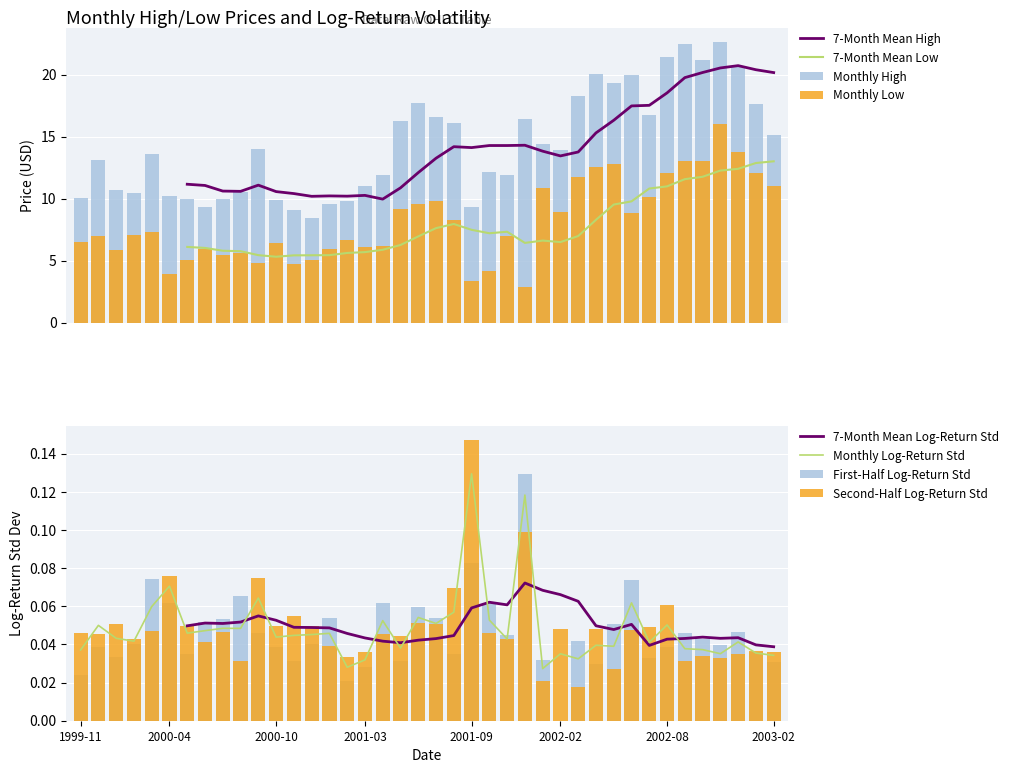

Reading right to left, extract all data points from this chart.

High: 15.1	17.7	20.6	22.6	21.2	22.5	21.4	16.8	20.0	19.3	20.1	18.3	13.9	14.4	16.4	11.9	12.2	9.3	16.1	16.6	17.7	16.3	11.9	11.0	9.8	9.6	8.4	9.1	9.9	14.0	10.5	10.0	9.3	10.0	10.2	13.6	10.5	10.7	13.1	10.0
Low: 11.0	12.1	13.8	16.0	13.1	13.0	12.1	10.1	8.8	12.8	12.5	11.7	8.9	10.8	2.8	7.0	4.2	3.4	8.3	9.8	9.5	9.1	6.2	6.1	6.7	6.0	5.1	4.7	6.4	4.8	5.6	5.4	5.9	5.0	3.9	7.3	7.1	5.9	7.0	6.5
first_half_log_return_std: 0.0	0.0	0.0	0.0	0.0	0.0	0.0	0.0	0.1	0.1	0.0	0.0	0.0	0.0	0.1	0.0	0.1	0.1	0.0	0.1	0.1	0.0	0.1	0.0	0.0	0.1	0.0	0.0	0.0	0.0	0.1	0.1	0.1	0.0	0.1	0.1	0.0	0.0	0.0	0.0
second_half_log_return_std: 0.0	0.0	0.0	0.0	0.0	0.0	0.1	0.0	0.0	0.0	0.0	0.0	0.0	0.0	0.1	0.0	0.0	0.1	0.1	0.1	0.1	0.0	0.0	0.0	0.0	0.0	0.0	0.1	0.0	0.1	0.0	0.0	0.0	0.0	0.1	0.0	0.0	0.1	0.0	0.0
log_return_std: 0.0	0.0	0.0	0.0	0.0	0.0	0.1	0.0	0.1	0.0	0.0	0.0	0.0	0.0	0.1	0.0	0.1	0.1	0.1	0.1	0.1	0.0	0.1	0.0	0.0	0.0	0.0	0.0	0.0	0.1	0.0	0.0	0.0	0.0	0.1	0.1	0.0	0.0	0.0	0.0